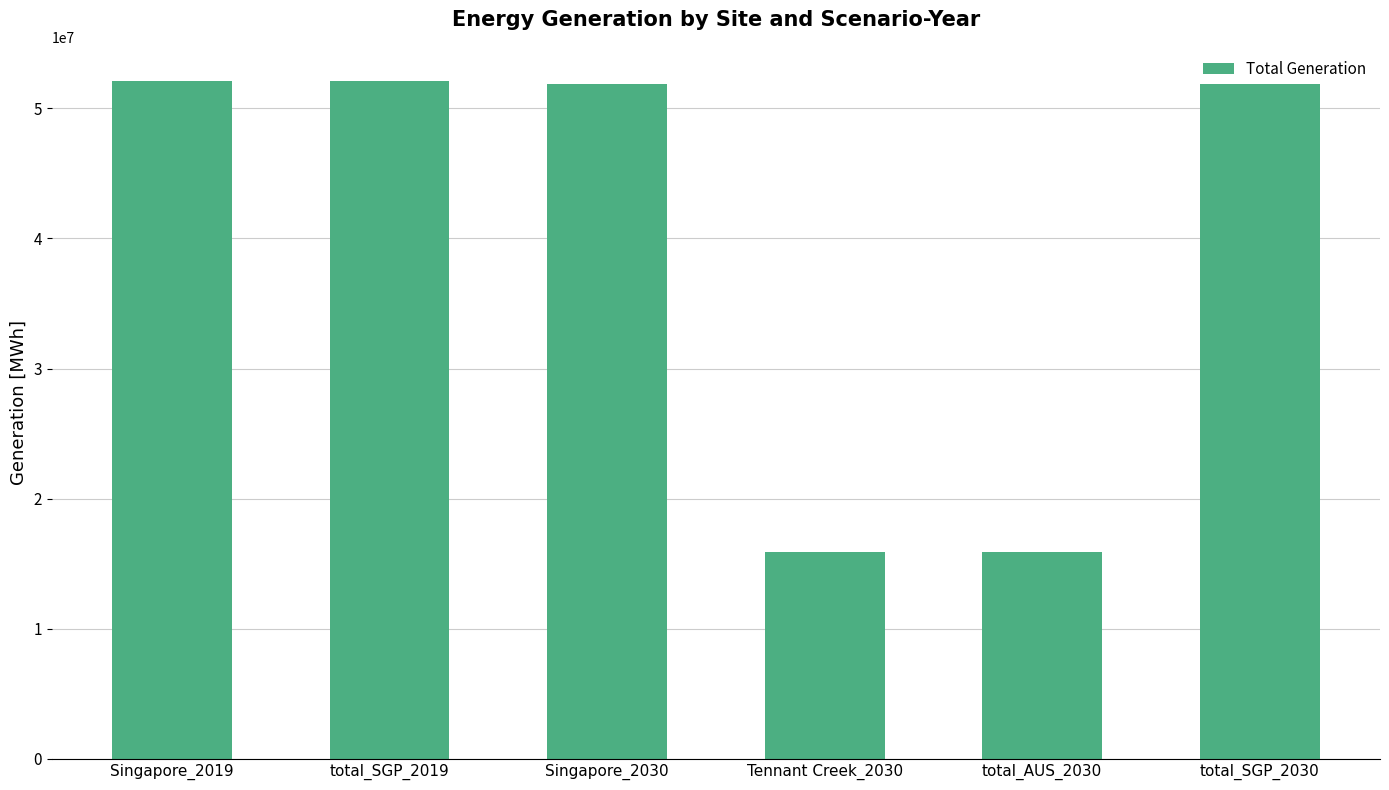

Between total_AUS_2030 and total_SGP_2019, which is larger?

total_SGP_2019